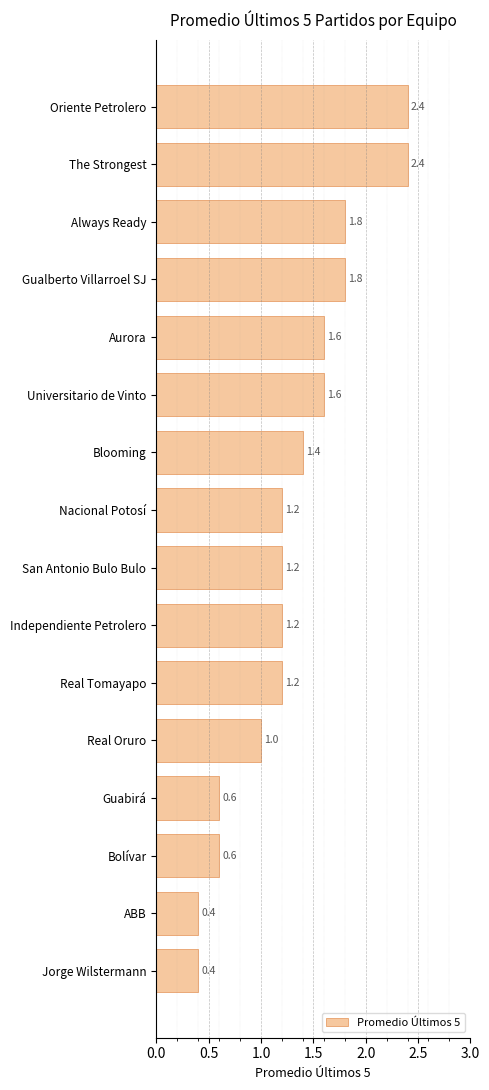

What is the difference between the maximum and second lowest values?

2.0